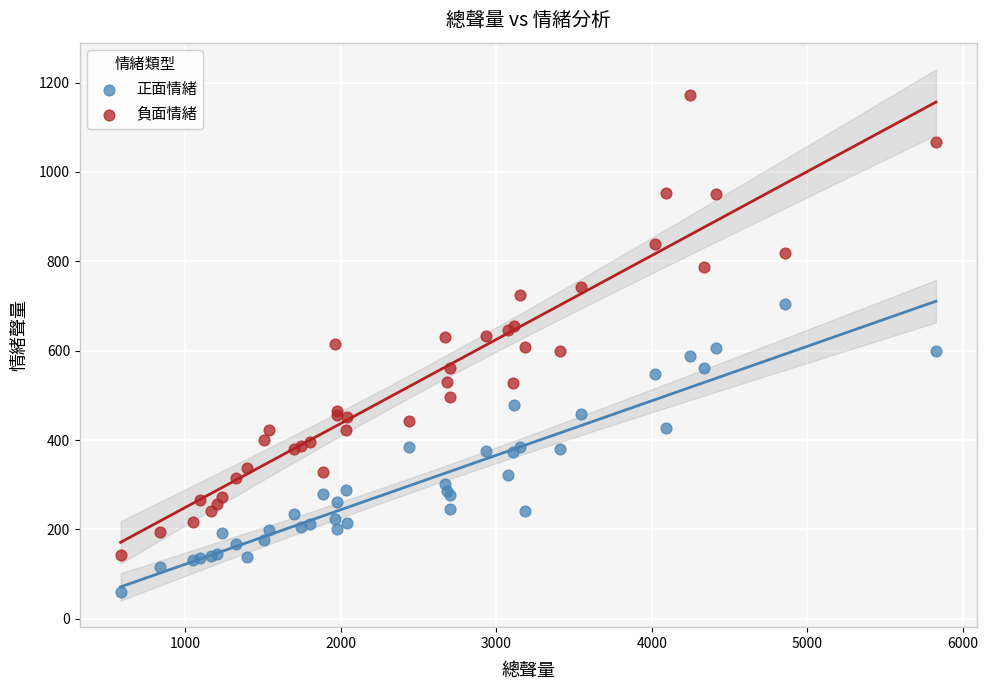

Which series contains the highest Y value?

負面情緒